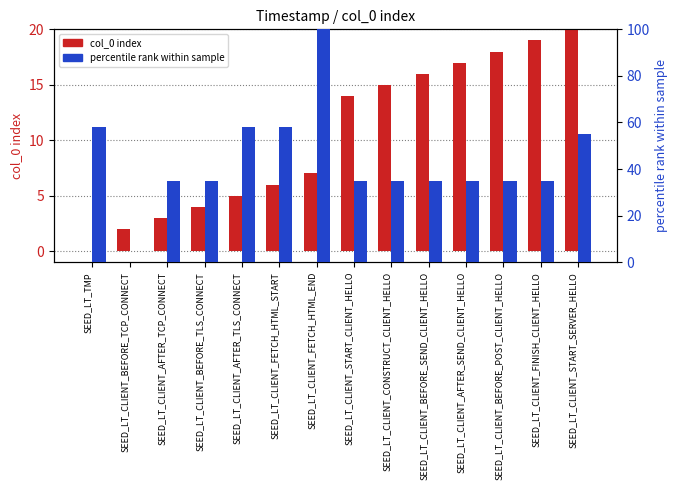

List the series in order of their peak value, lowest first.

col_0 index, percentile rank within sample